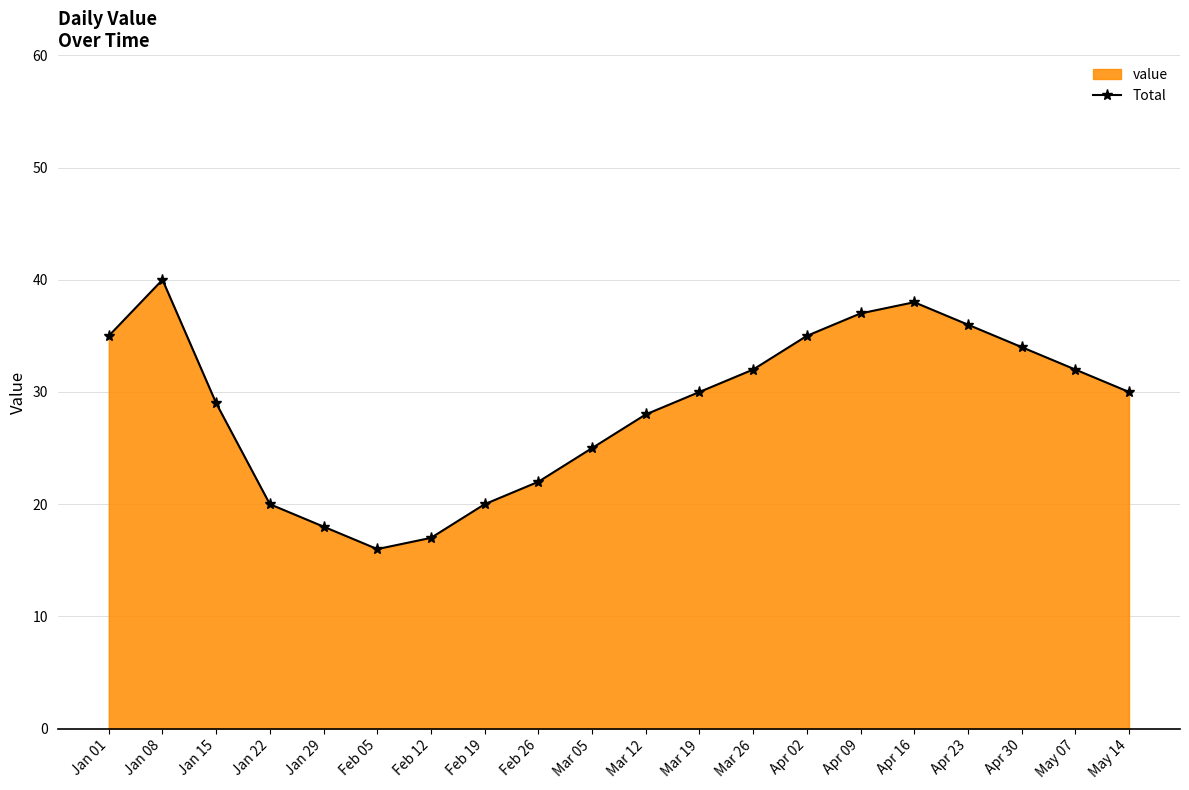

How many lines are shown in the chart?

1